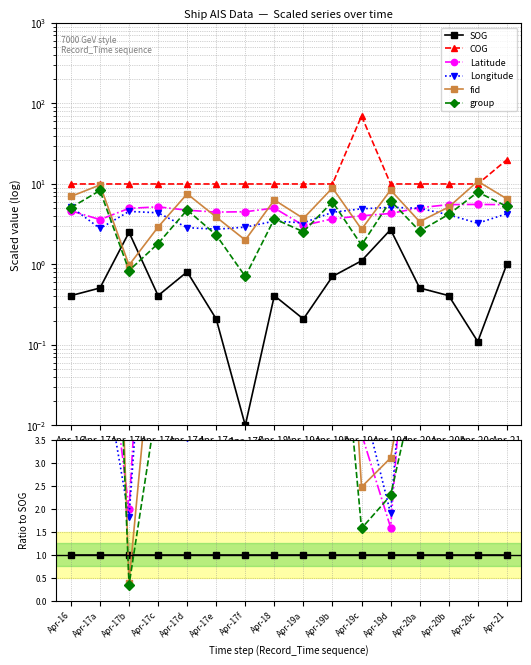

Reading left to right, transcribe all the data shown in this chart.

SOG: 1.0	1.0	1.0	1.0	1.0	1.0	1.0	1.0	1.0	1.0	1.0	1.0	1.0	1.0	1.0	1.0
COG: 24.4	19.6	4.0	24.4	12.3	47.6	1000.0	24.4	47.6	14.1	63.1	3.7	19.6	24.4	90.9	19.8
Latitude: 11.3	7.1	2.0	12.7	5.8	21.3	451.8	12.2	14.6	5.2	3.6	1.6	9.9	13.5	50.6	5.5
Longitude: 12.7	5.5	1.8	10.7	3.5	13.0	290.7	8.4	15.7	6.3	4.4	1.9	9.8	10.1	29.6	4.2
fid: 17.1	19.1	0.4	7.1	9.3	18.5	201.0	15.4	17.8	12.6	2.5	3.1	6.7	12.6	98.2	6.5
group: 12.4	16.3	0.3	4.4	5.9	11.0	71.0	9.0	12.1	8.5	1.6	2.3	5.1	10.2	72.0	5.2